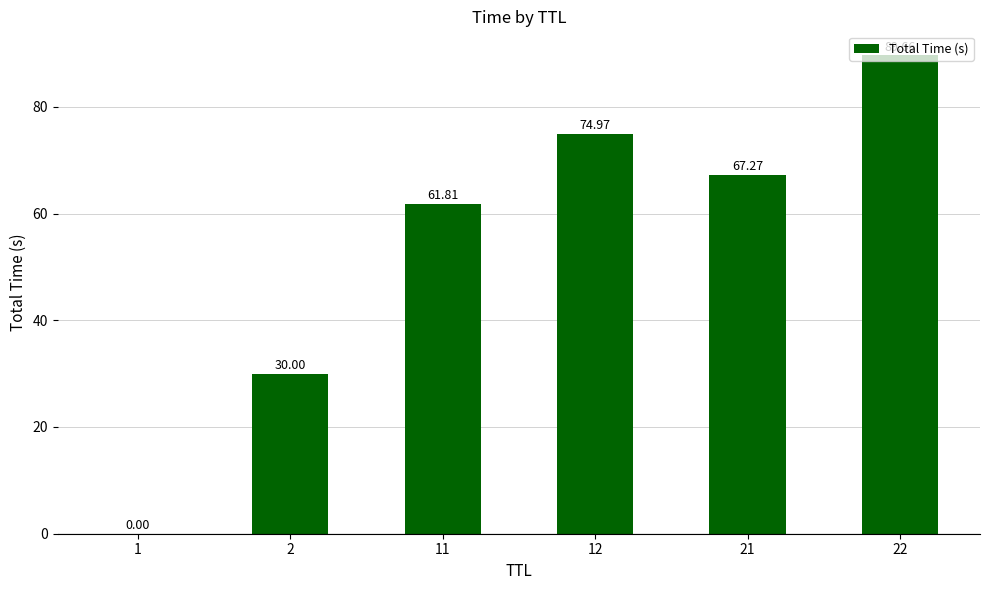

What is the ratio of the value at 21 to the value at 11?

1.1